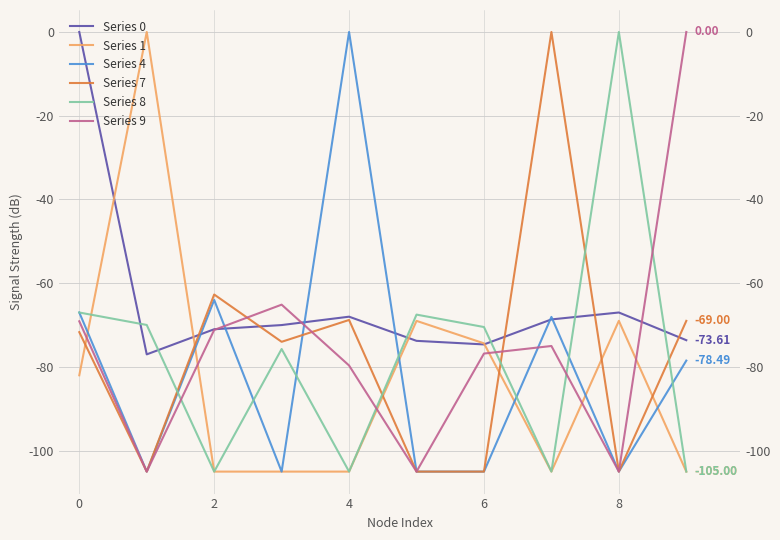

At how many categories does at least one series exceed -66?

8